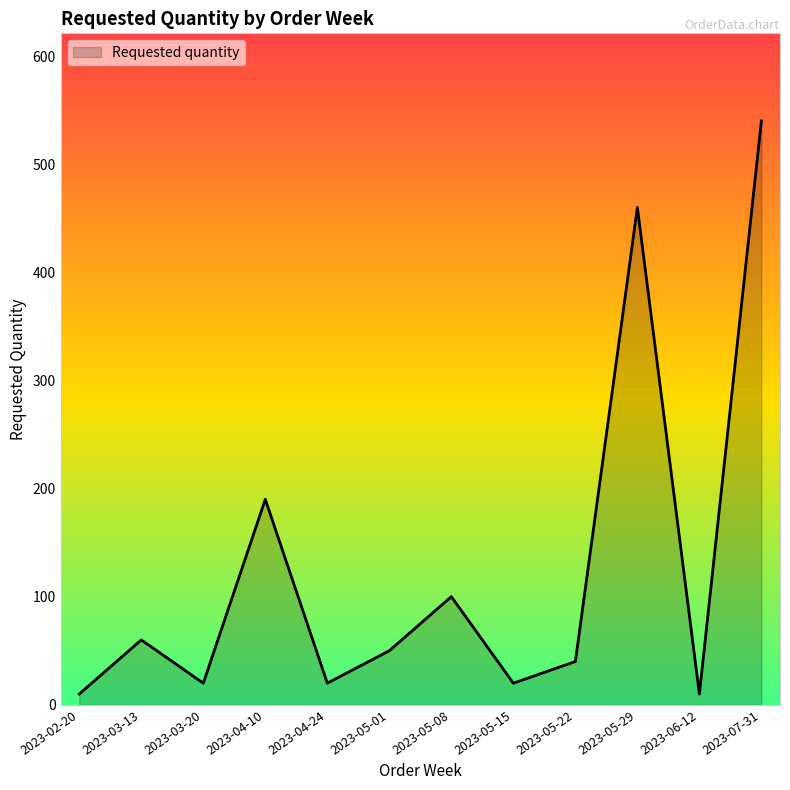

Reading left to right, extract all data points from this chart.

2023-02-20=10	2023-03-13=60	2023-03-20=20	2023-04-10=190	2023-04-24=20	2023-05-01=50	2023-05-08=100	2023-05-15=20	2023-05-22=40	2023-05-29=460	2023-06-12=10	2023-07-31=540